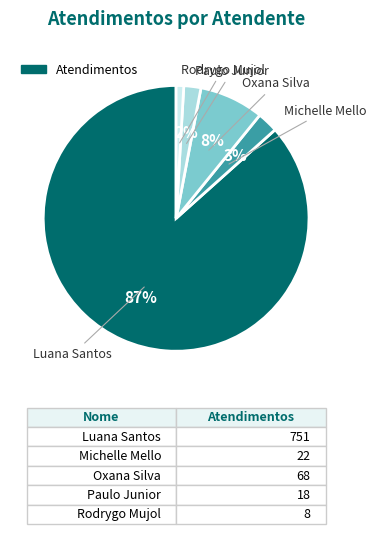

Does any single category account for the majority?

Yes